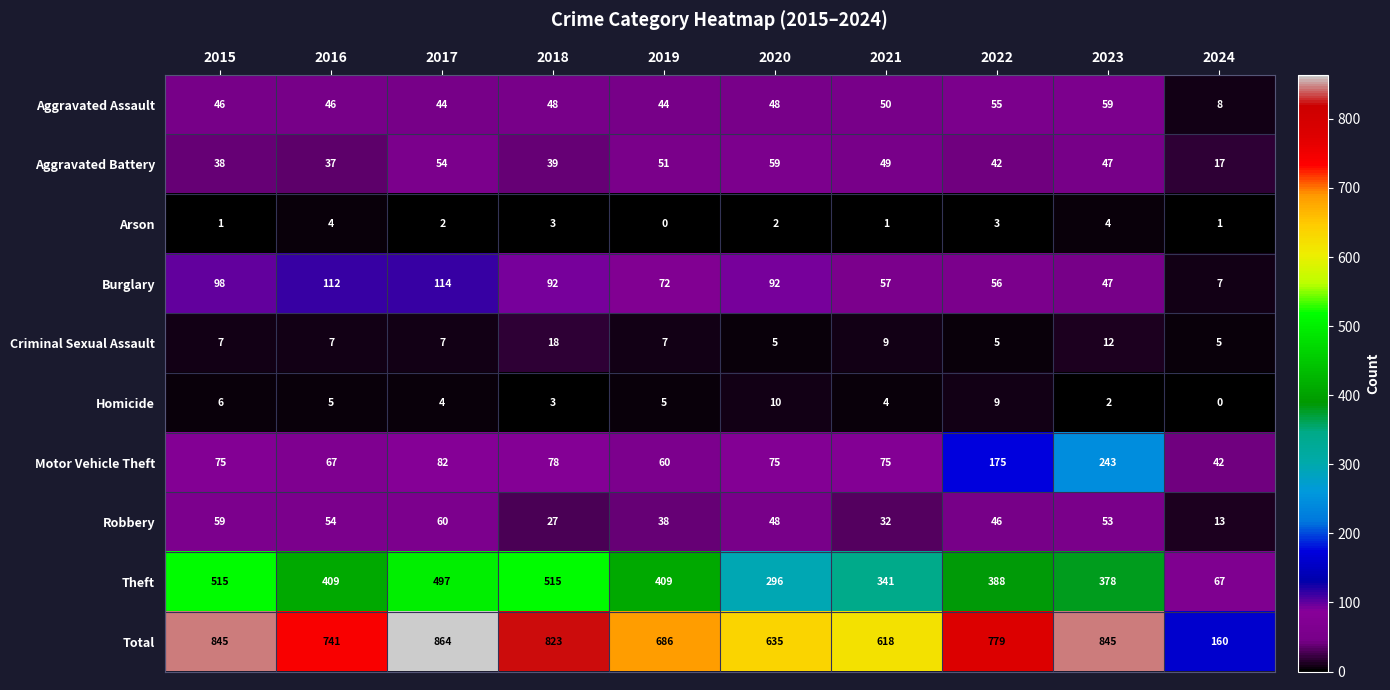

The Robbery series shows 25 at 2019. True or false?

False